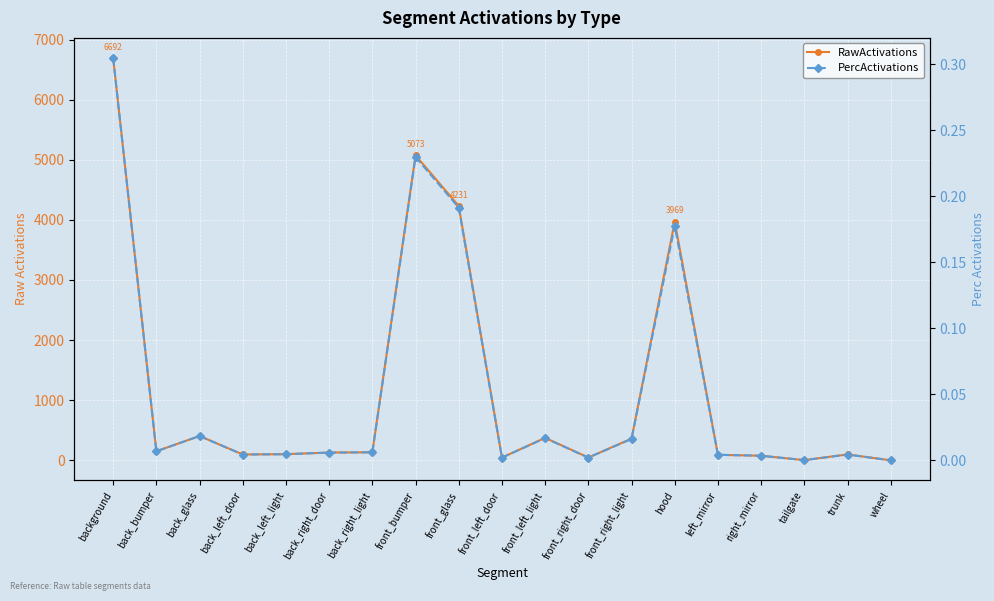

What position from the left is front_left_light?

11